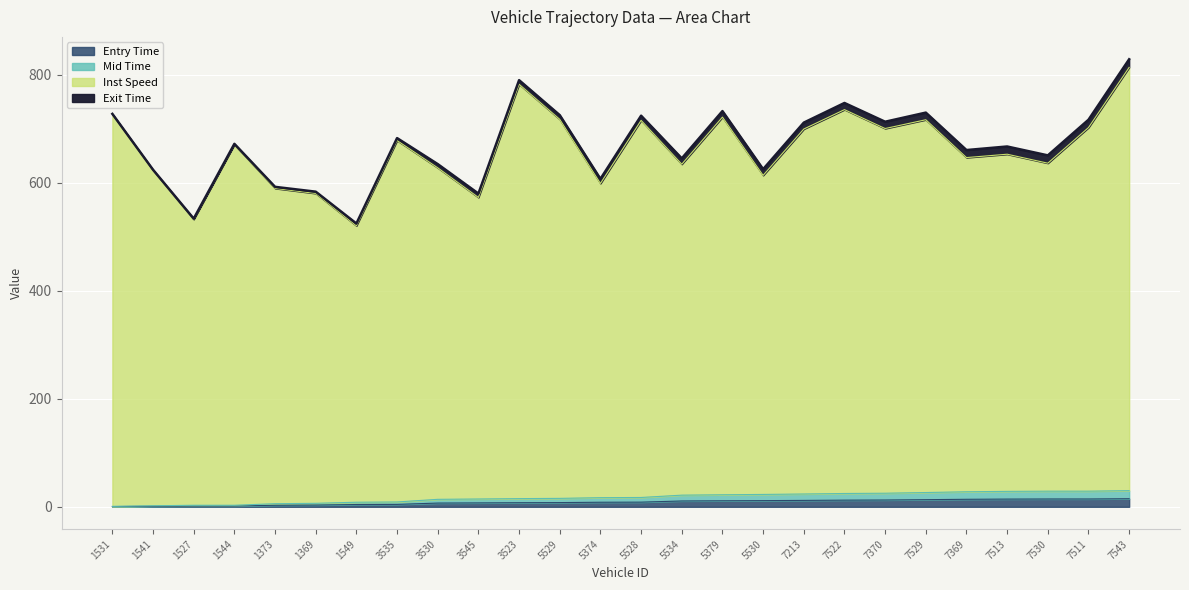

What is the lowest value of the Inst Speed series?

520.5